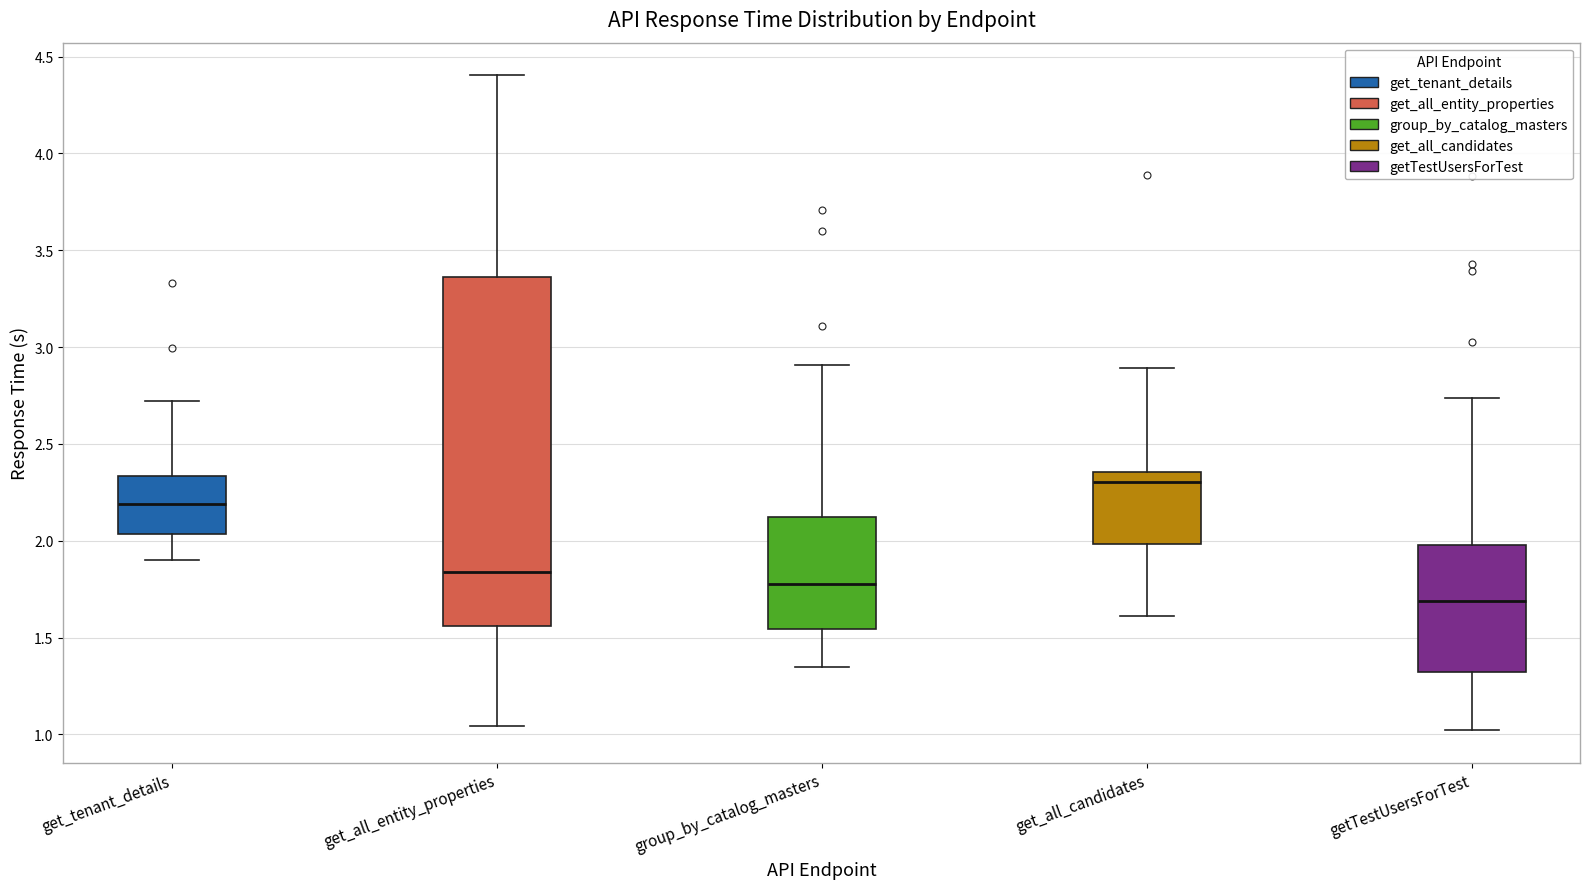

Which box has the highest median line?

get_all_candidates